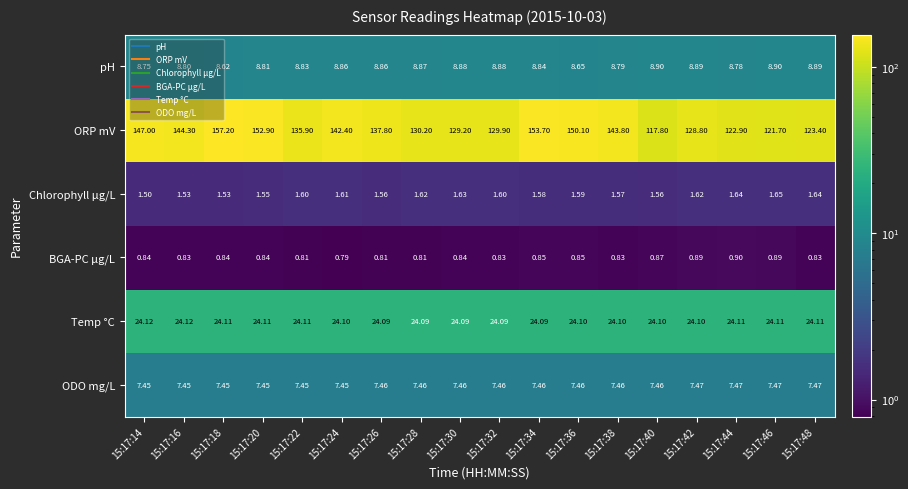

Is the value of pH at 15:17:48 greater than the value of ODO mg/L at 15:17:46?

Yes